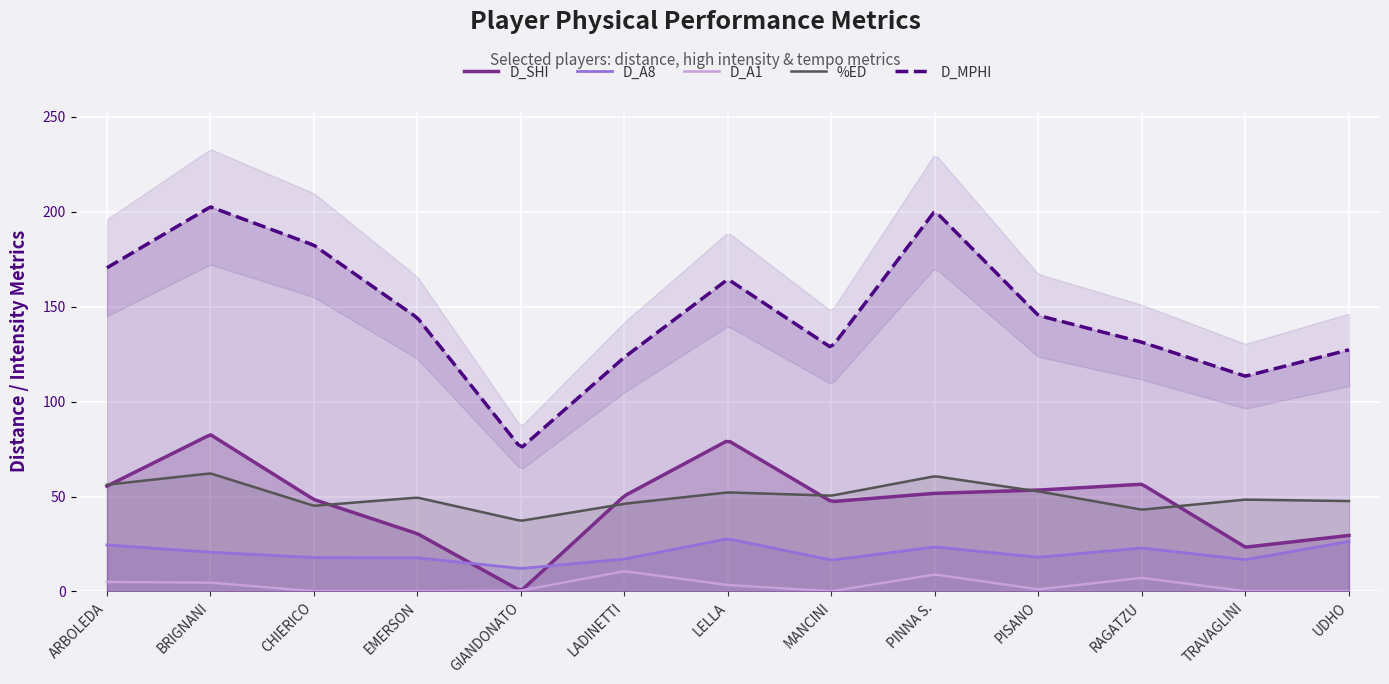

What is the value of the %ED point at the 9th from the left?

60.7